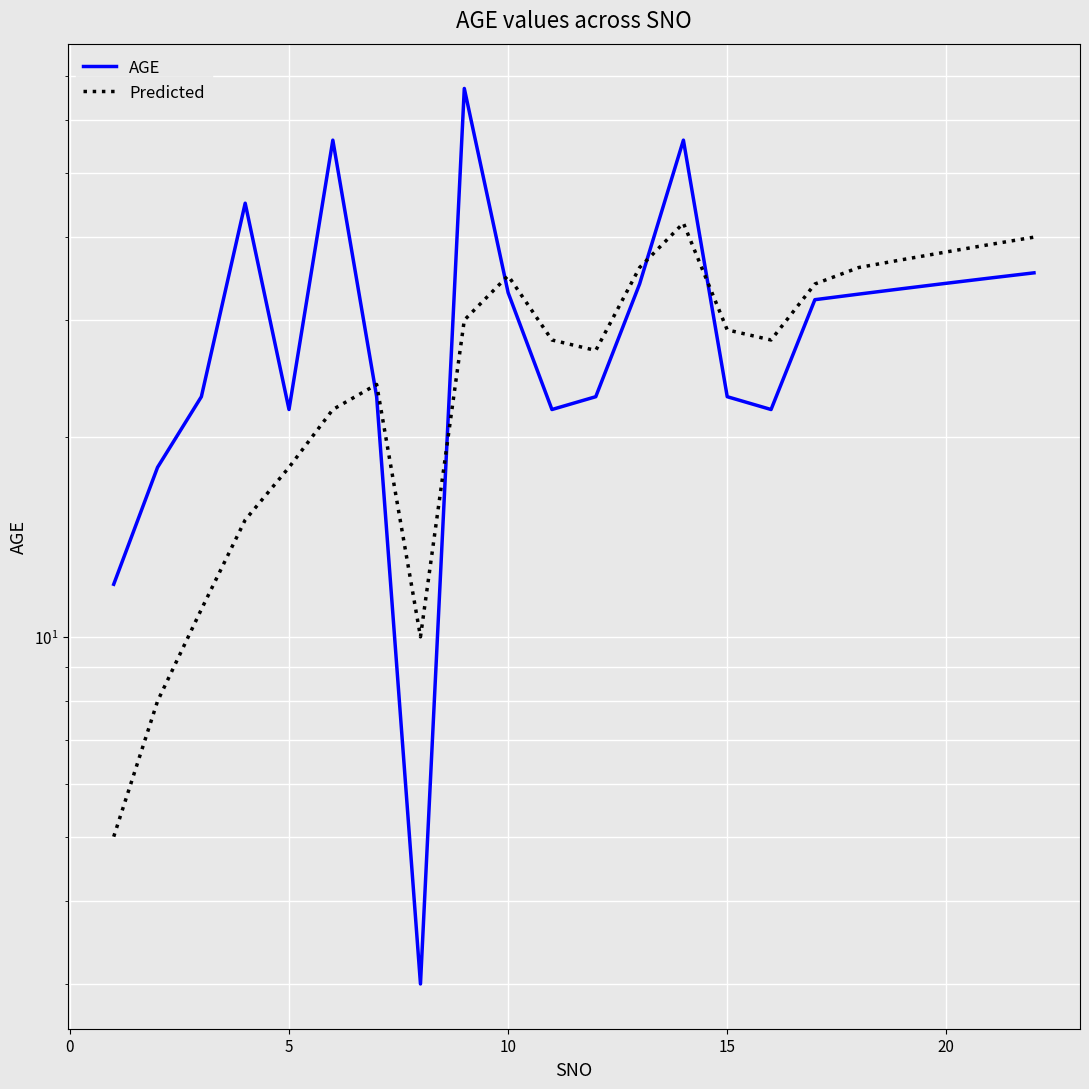

What is the average value of the AGE series?

31.1